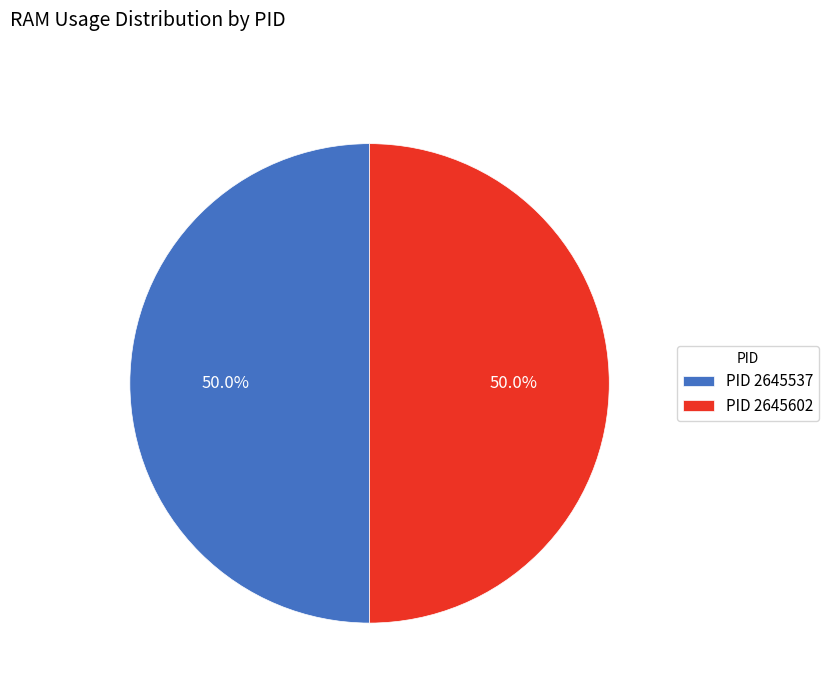

What is the total percentage of PID 2645602 and PID 2645537?

100.0%